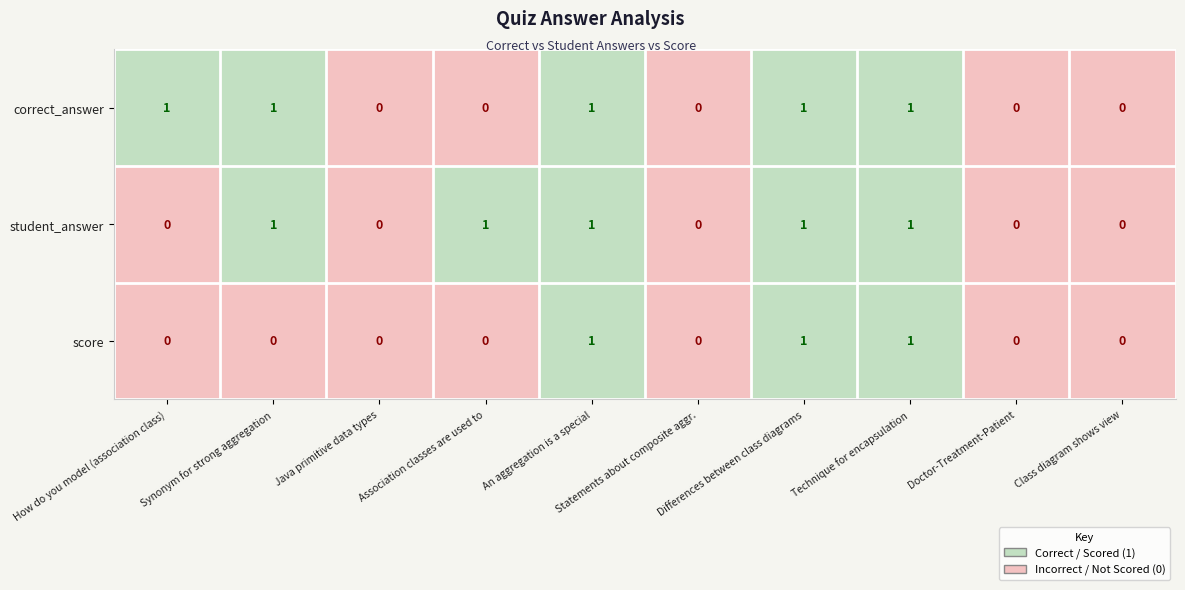

What is the sum of all correct_answer values?

5